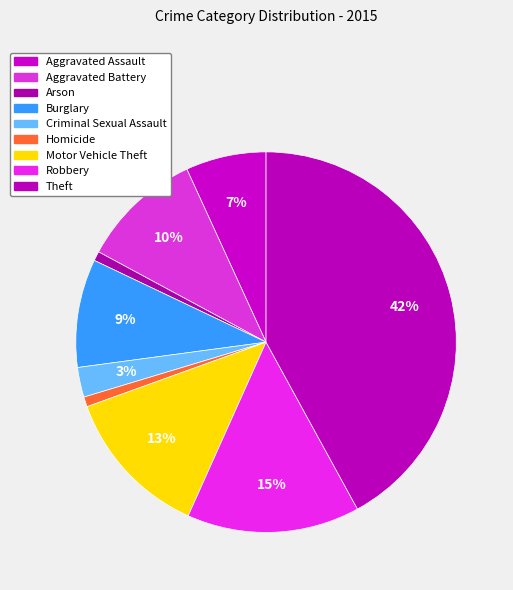

Is it true that Criminal Sexual Assault is 3% of the pie?

True